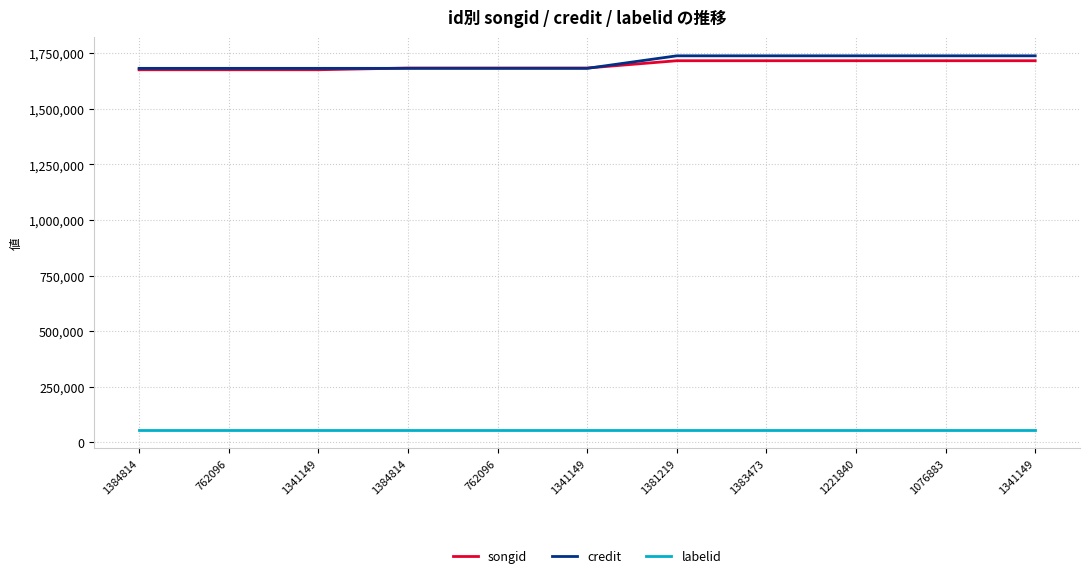

True or false: labelid and credit cross at least once.

False